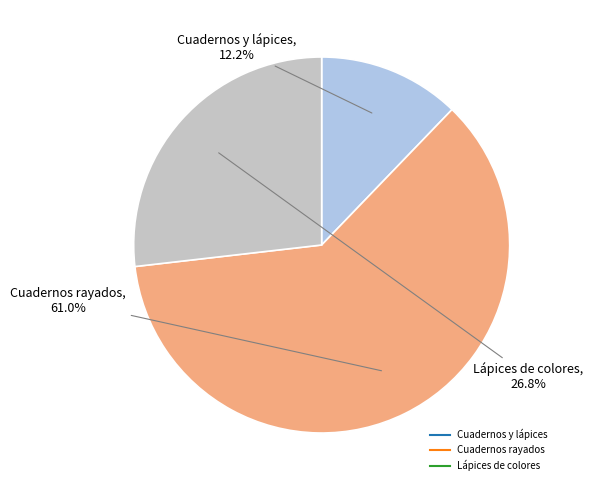

Is it true that Cuadernos y lápices is 3% of the pie?

False